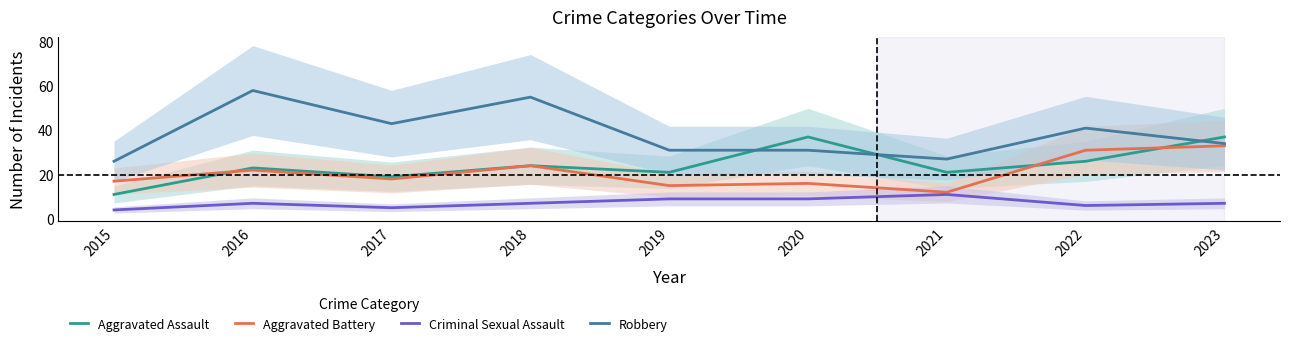

In Aggravated Battery, how many points are higher than both neighbors (excluding endpoints)?

3